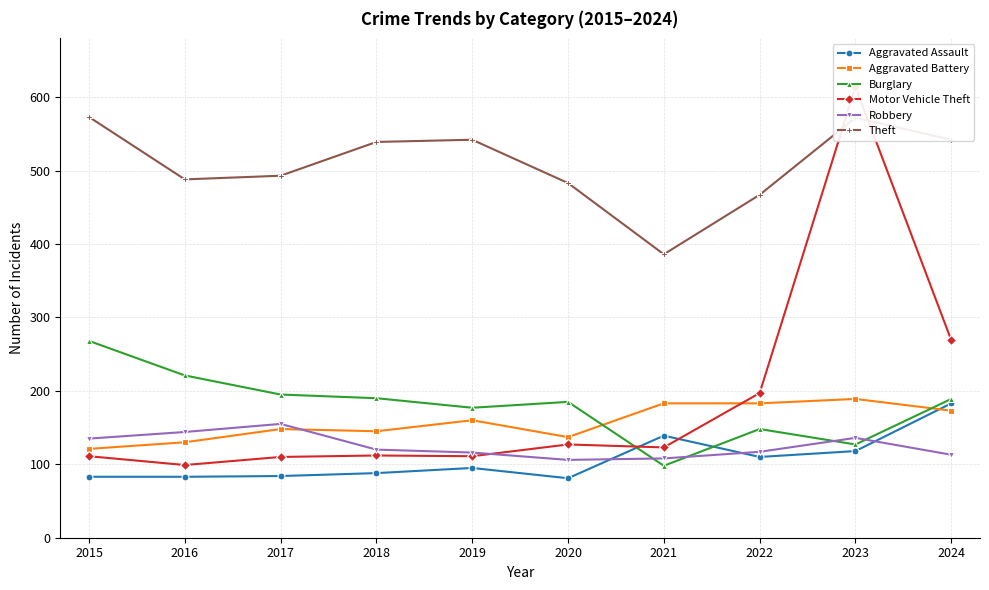

List the series in order of their peak value, lowest first.

Robbery, Aggravated Assault, Aggravated Battery, Burglary, Theft, Motor Vehicle Theft